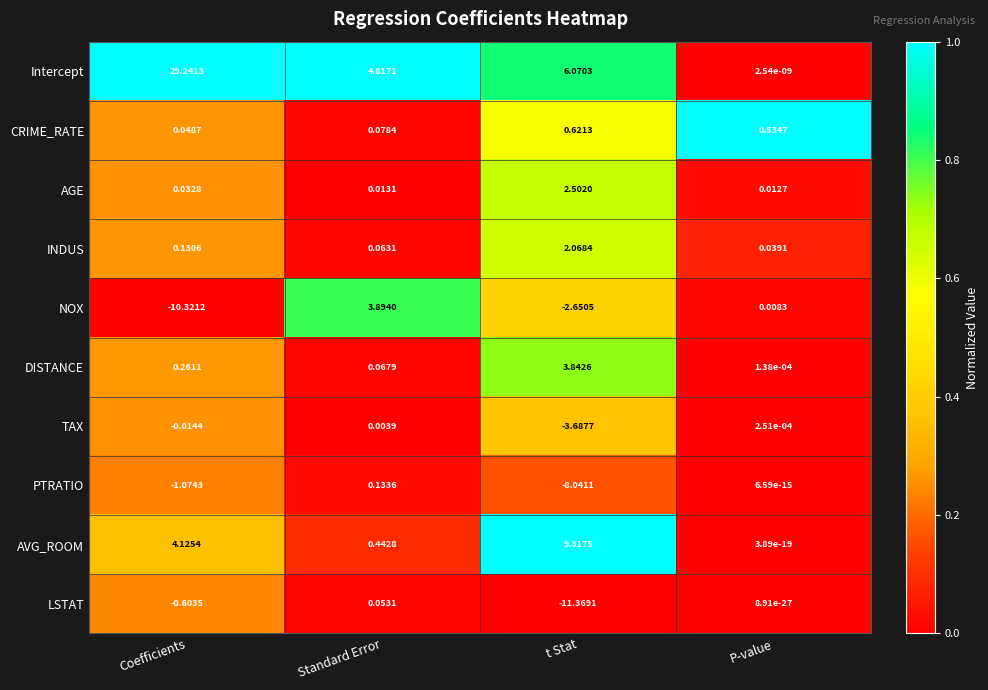

Is the value of AVG_ROOM at P-value greater than the value of TAX at P-value?

No